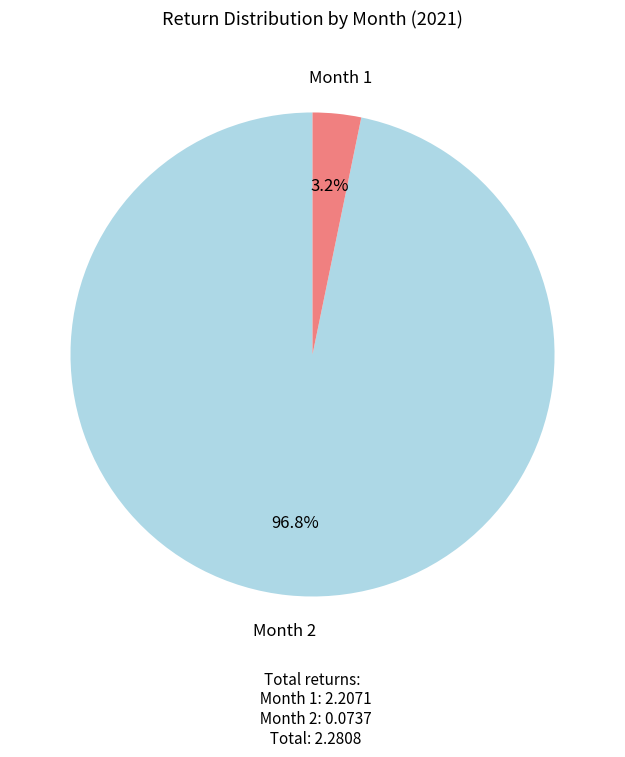

How much of the chart is everything except Month 1?

96.8%